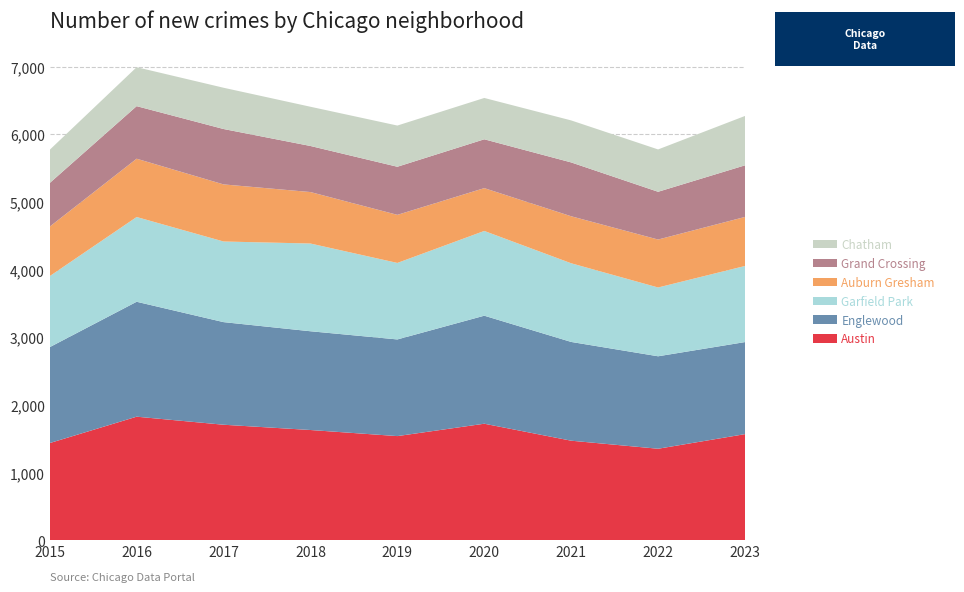

Reading left to right, transcribe all the data shown in this chart.

Austin: 2015=1437	2016=1827	2017=1708	2018=1630	2019=1540	2020=1723	2021=1472	2022=1353	2023=1569
Englewood: 2015=1418	2016=1699	2017=1517	2018=1460	2019=1429	2020=1597	2021=1460	2022=1367	2023=1361
Garfield Park: 2015=1050	2016=1253	2017=1192	2018=1297	2019=1131	2020=1253	2021=1163	2022=1017	2023=1125
Auburn Gresham: 2015=732	2016=862	2017=844	2018=761	2019=711	2020=633	2021=695	2022=709	2023=725
Grand Crossing: 2015=645	2016=777	2017=819	2018=681	2019=711	2020=722	2021=796	2022=706	2023=763
Chatham: 2015=491	2016=576	2017=610	2018=580	2019=609	2020=611	2021=621	2022=626	2023=730